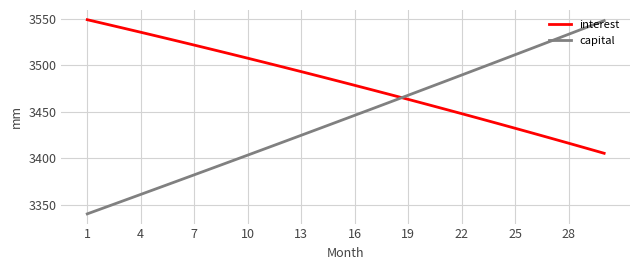

Which series has the largest range (max minus min)?

capital